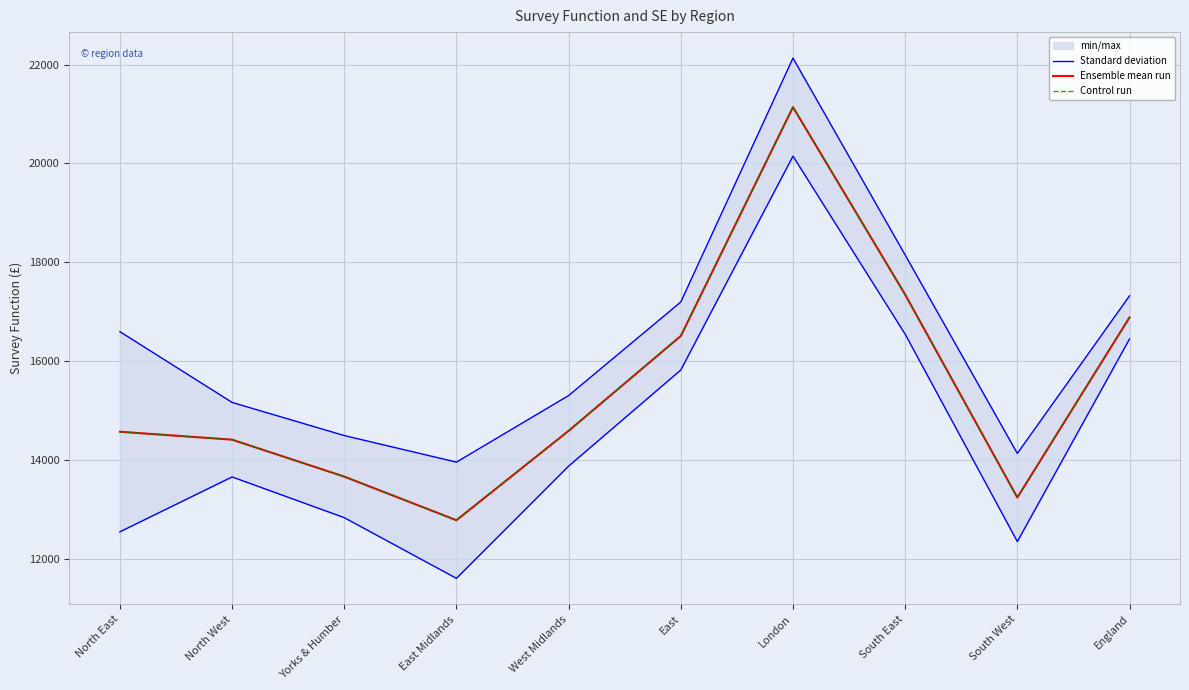

Which label corresponds to the largest value in the chart?

London